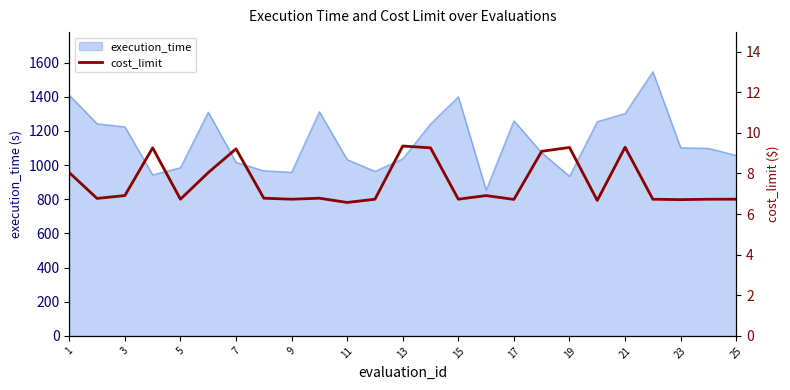

Reading right to left, extract all data points from this chart.

6.7	6.7	6.7	6.7	9.3	6.7	9.3	9.1	6.7	6.9	6.7	9.3	9.3	6.7	6.6	6.8	6.7	6.8	9.2	8.0	6.7	9.3	6.9	6.8	8.0